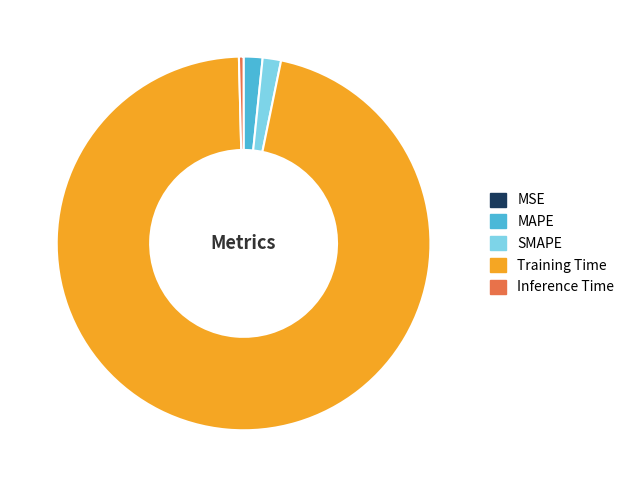

Do MAPE and Inference Time together represent more than half of the pie?

No